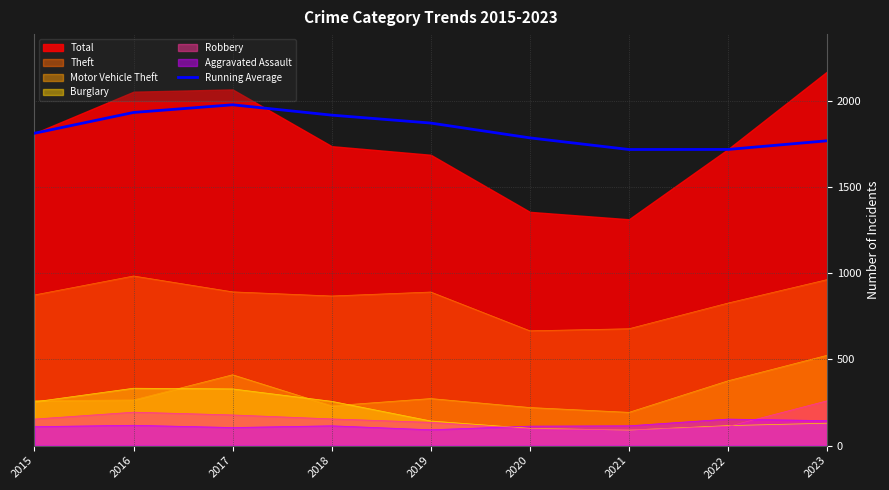

True or false: Theft and Running Average intersect in this chart.

False